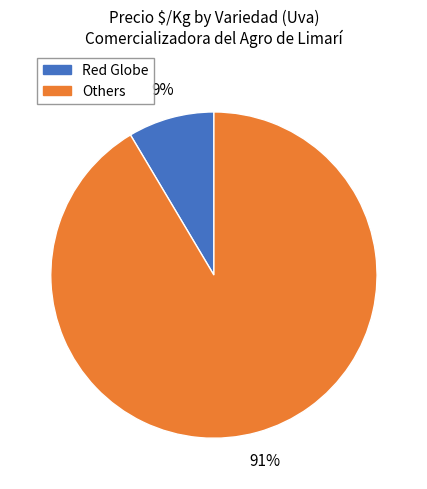

Count the number of slices in the pie.

2